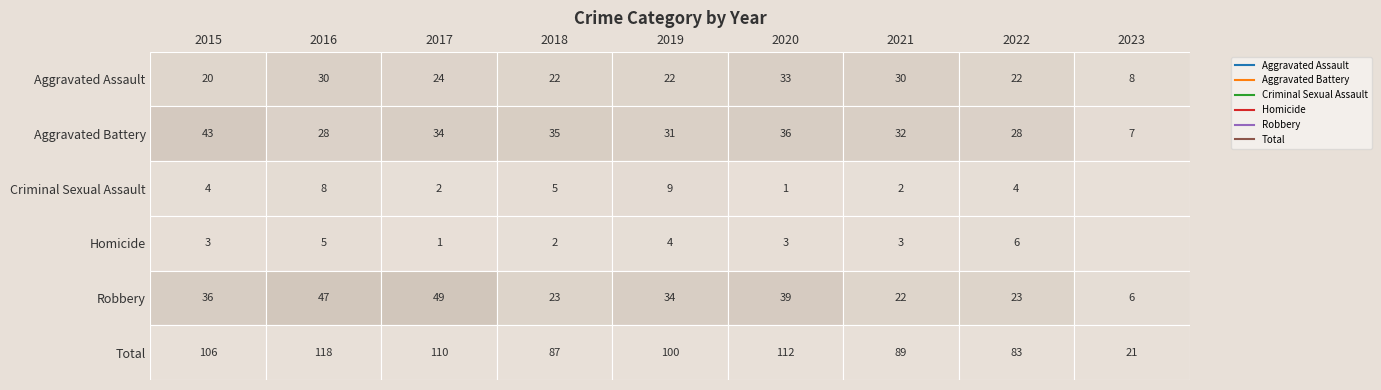

How many data points in Aggravated Assault are less than 22?

2